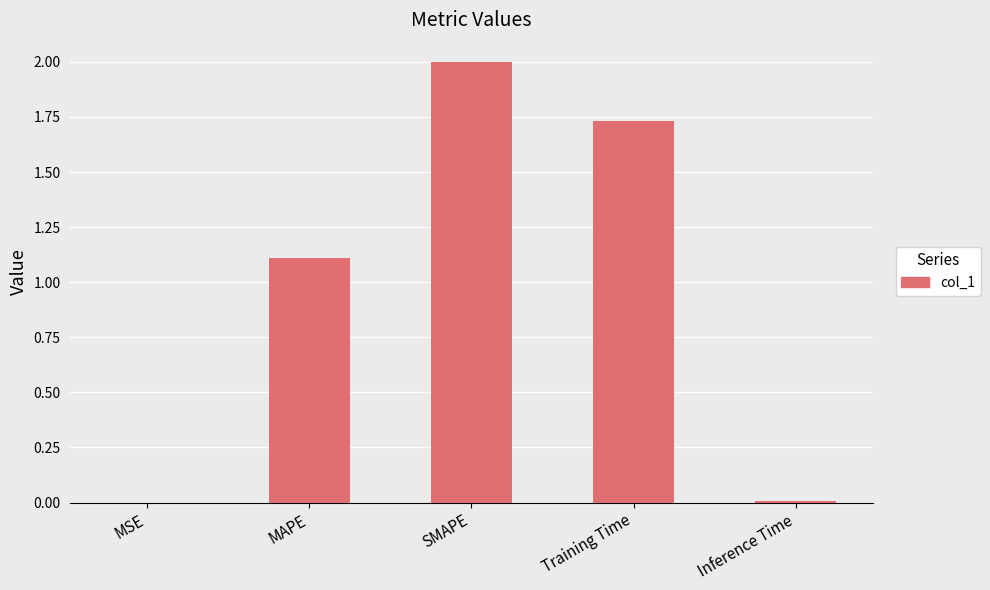

Which label corresponds to the largest value in the chart?

SMAPE